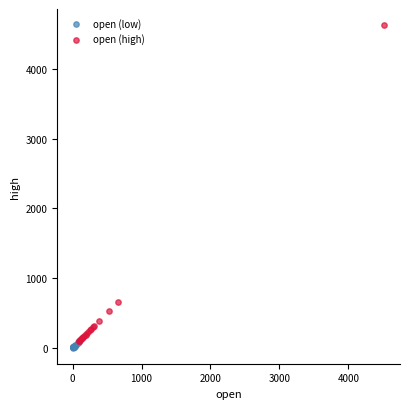

Which series reaches the maximum Y coordinate?

open (high)